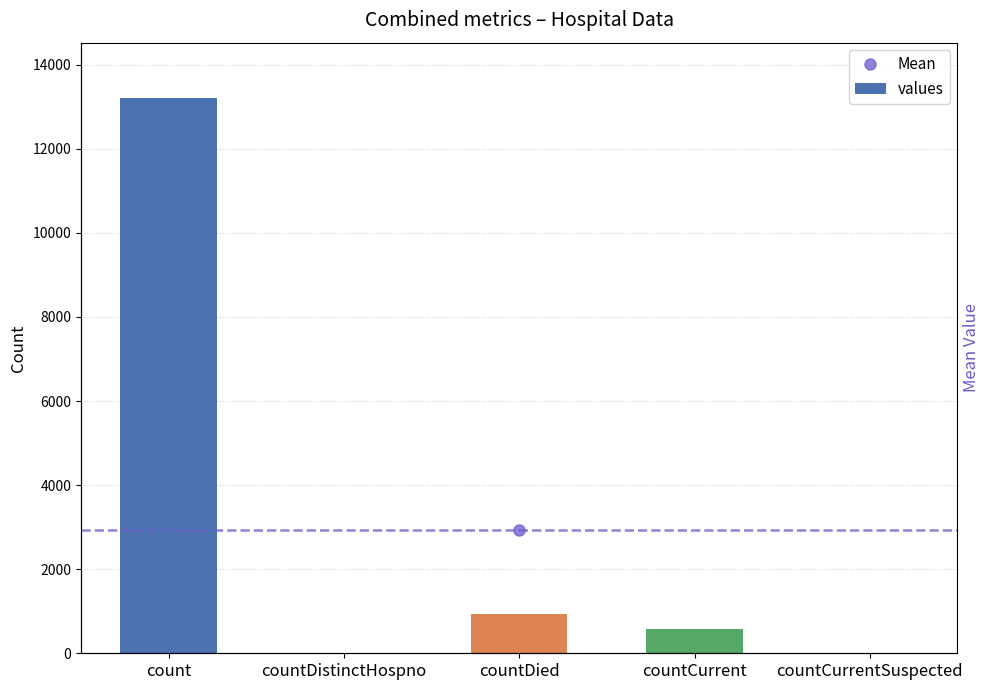

Reading left to right, list all the values displayed in this chart.

13204	0	924	576	0